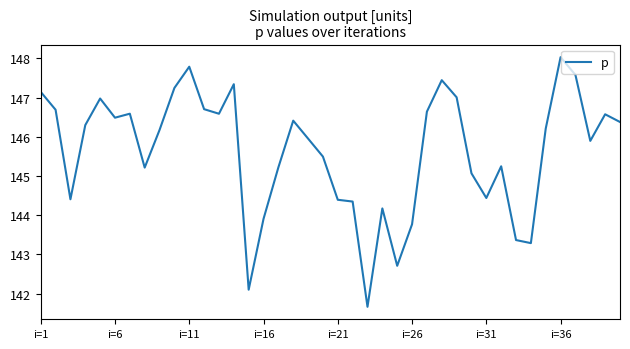

What is the difference between the maximum and minimum values?

6.4